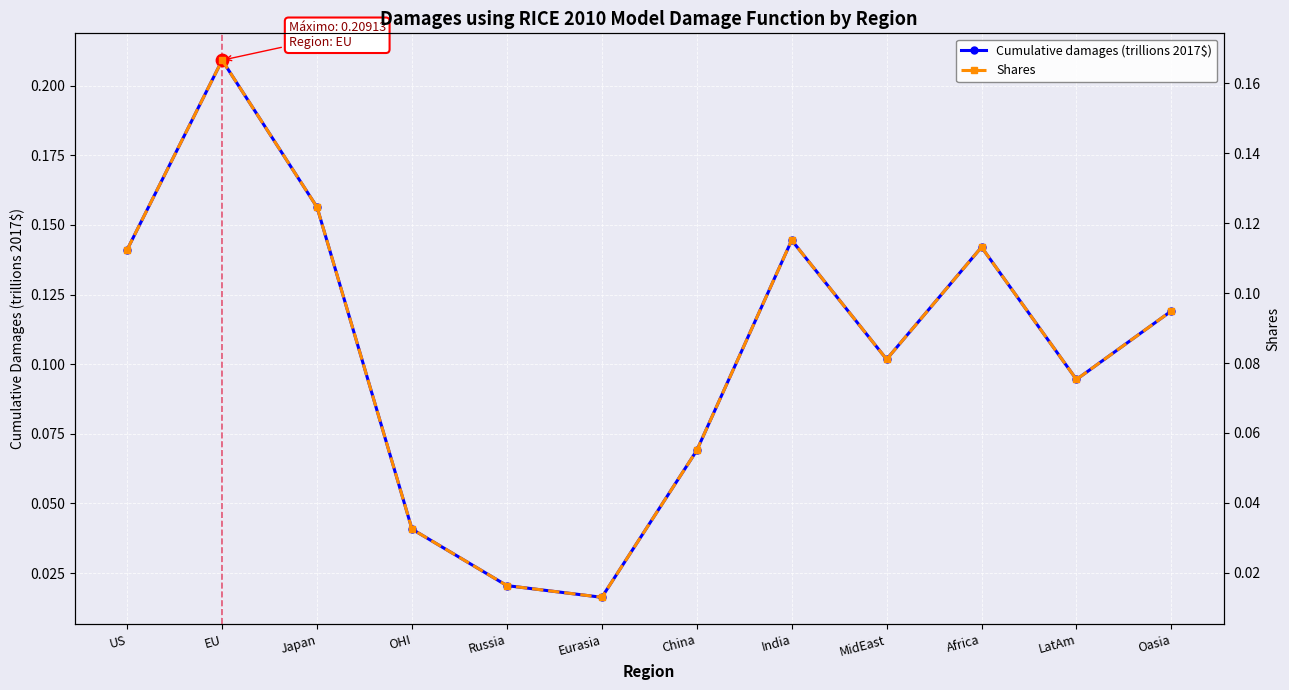

Which series has the largest Y range (max minus min)?

Cumulative damages (trillions 2017$)